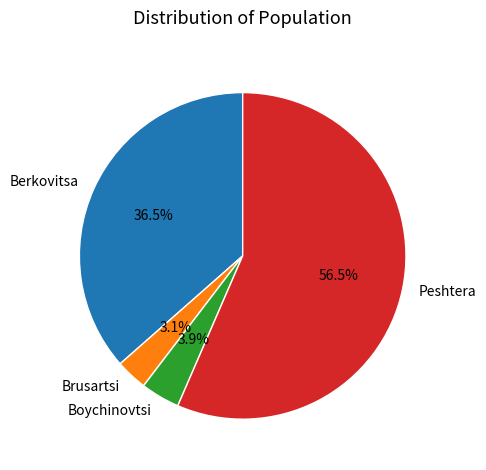

Is there any slice that represents more than half of the pie?

Yes